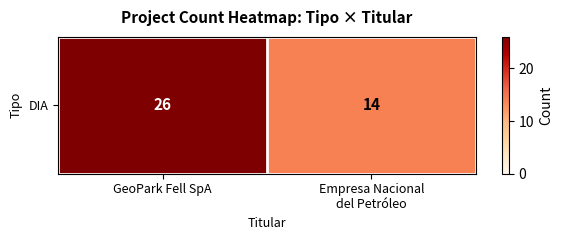

The chart shows a value of 6 at Empresa Nacional
del Petróleo. True or false?

False